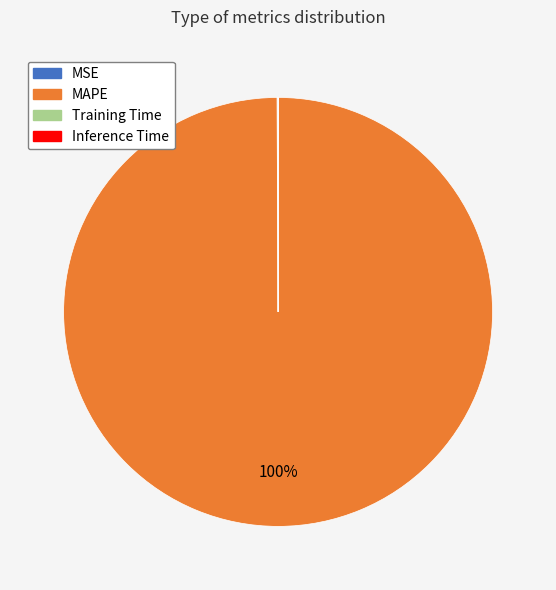

To the nearest percent, what is the difference between the largest and smallest slice percentages?

100%